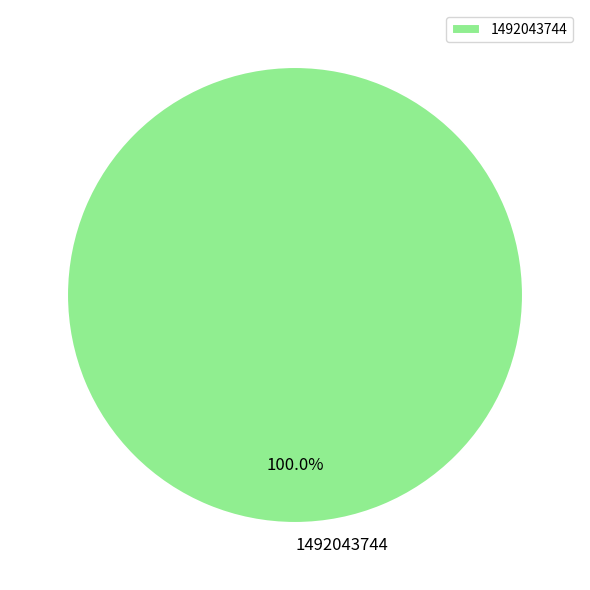

How many segments does this pie chart have?

1